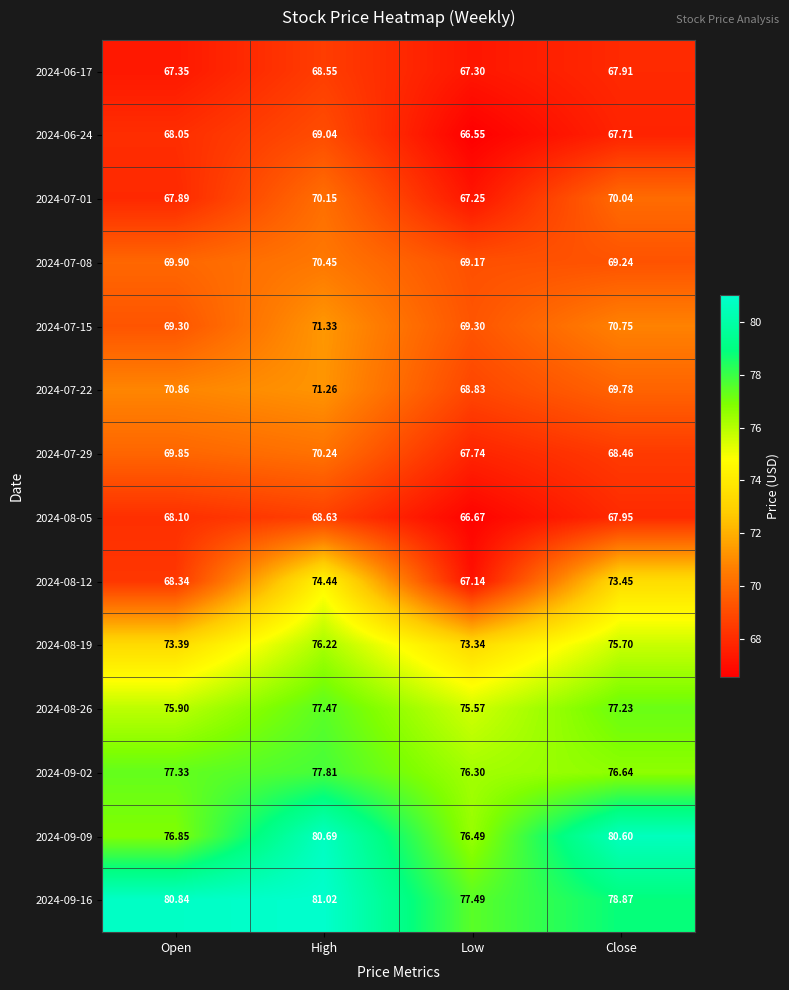

At which label is 2024-08-19 closest to 74?

Open